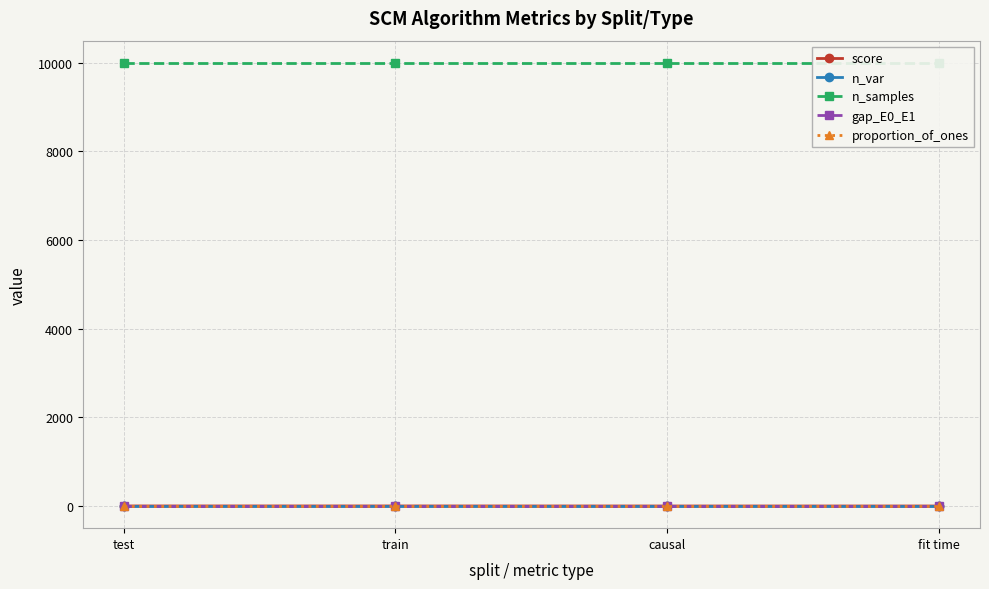

What is the value of the score point at the 2nd from the left?

1.0